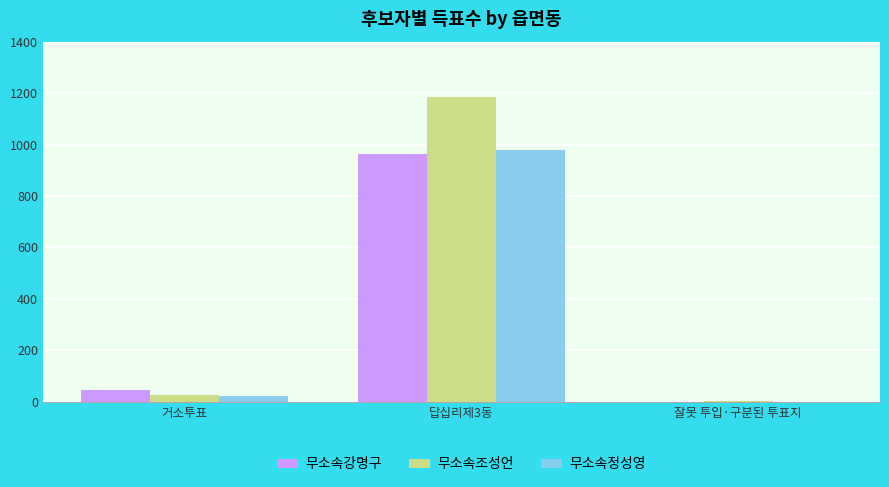

Between 답십리제3동 and 잘못 투입·구분된 투표지, which series saw the biggest shift?

무소속조성언